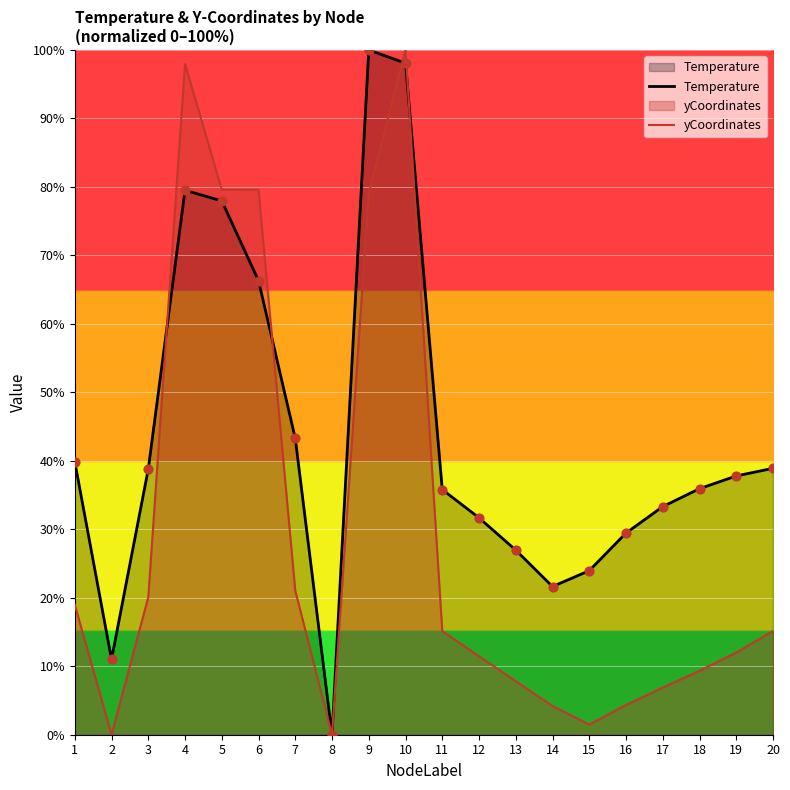

Which series has the largest total across all categories?

Temperature